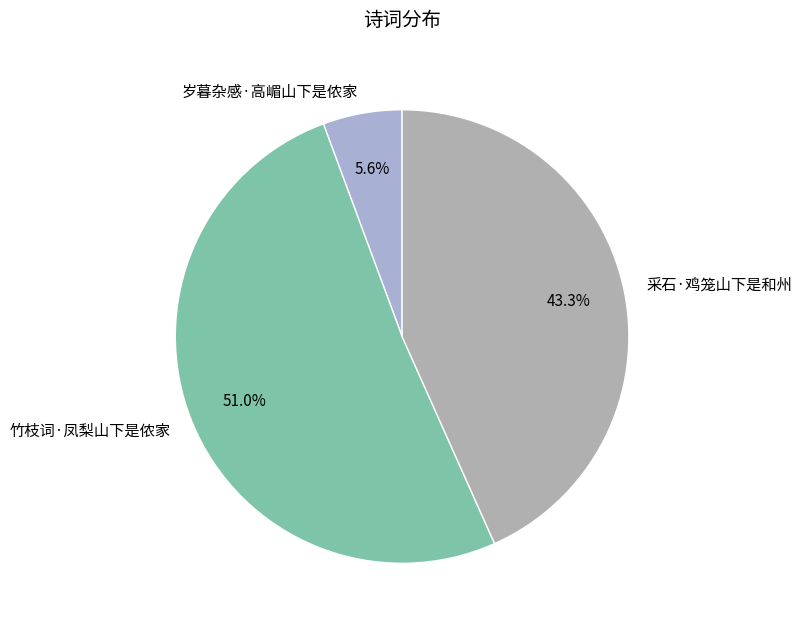

What percentage do 竹枝词·凤梨山下是侬家 and 岁暮杂感·高嵋山下是侬家 together represent?

56.7%